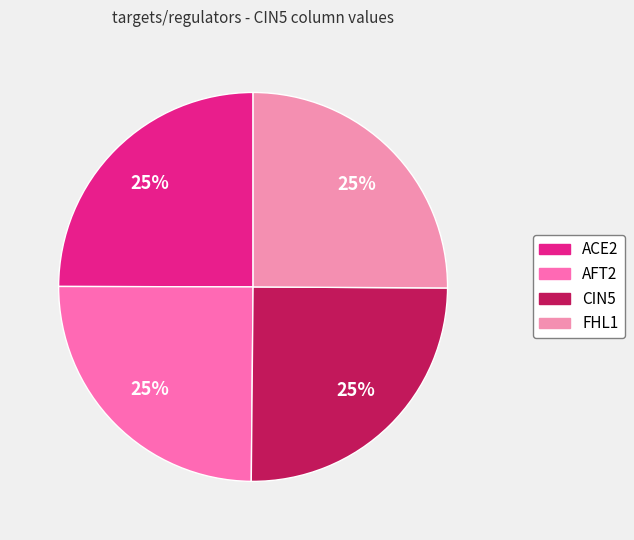

Rank the categories by value from highest to lowest.

FHL1, CIN5, ACE2, AFT2